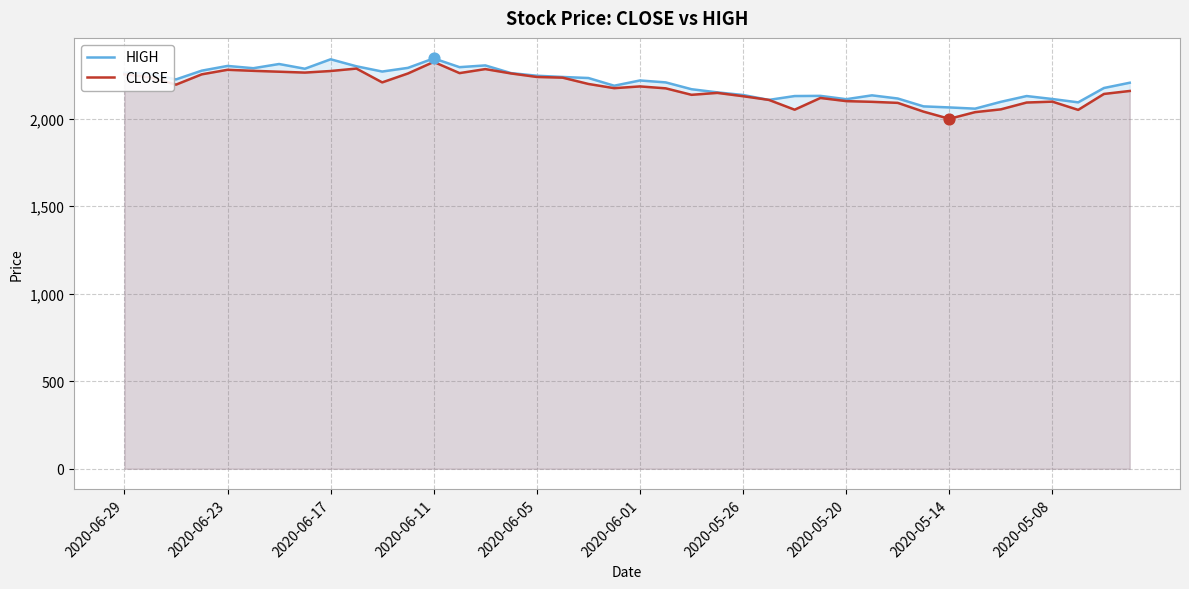

Which series contains the lowest Y value?

CLOSE